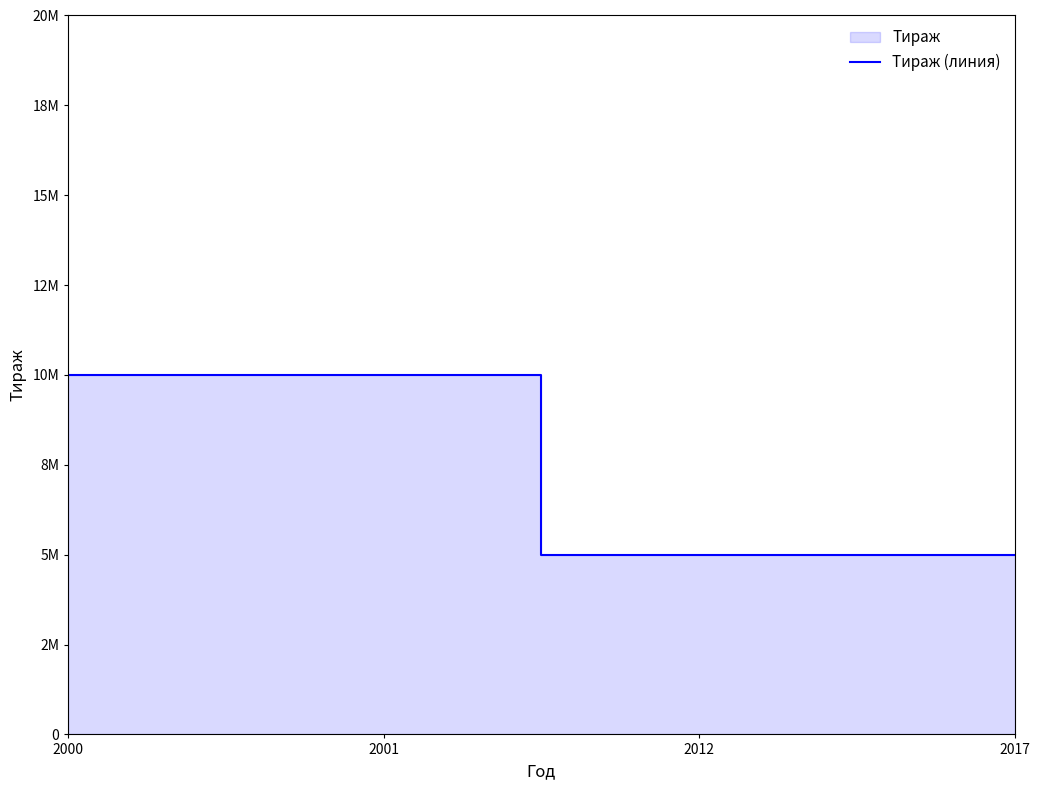

Is it true that the value at 2000 is 4520243?

False